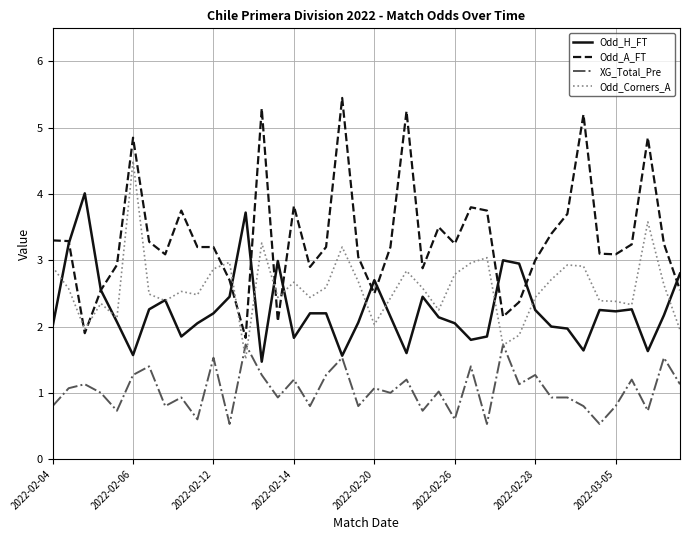

Rank the series by their maximum value, from highest to lowest.

Odd_A_FT, Odd_Corners_A, Odd_H_FT, XG_Total_Pre